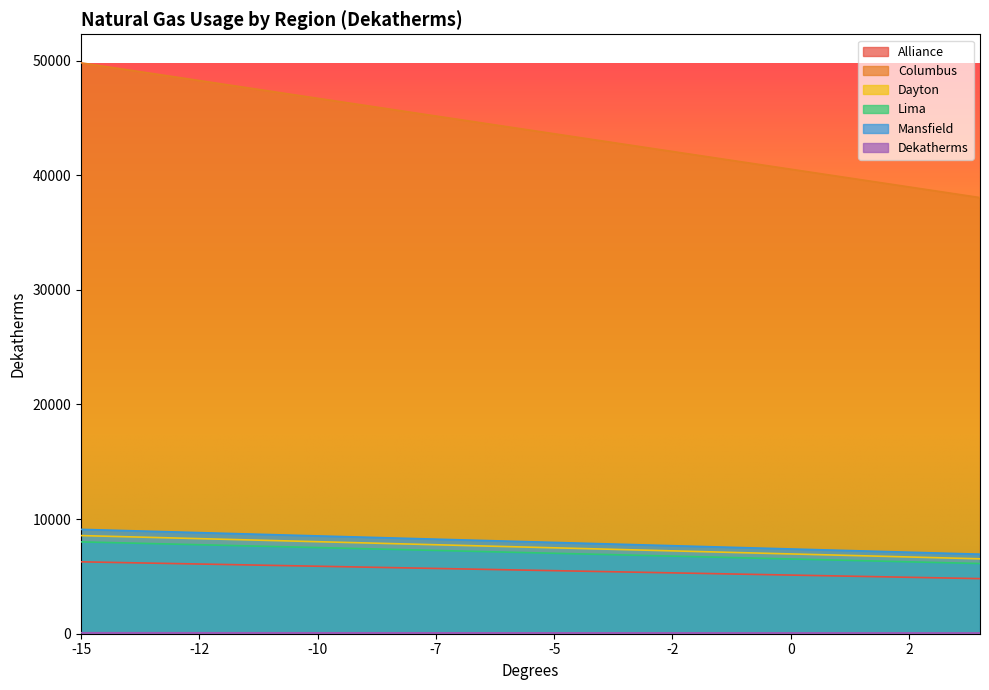

True or false: Mansfield and Alliance cross at least once.

False